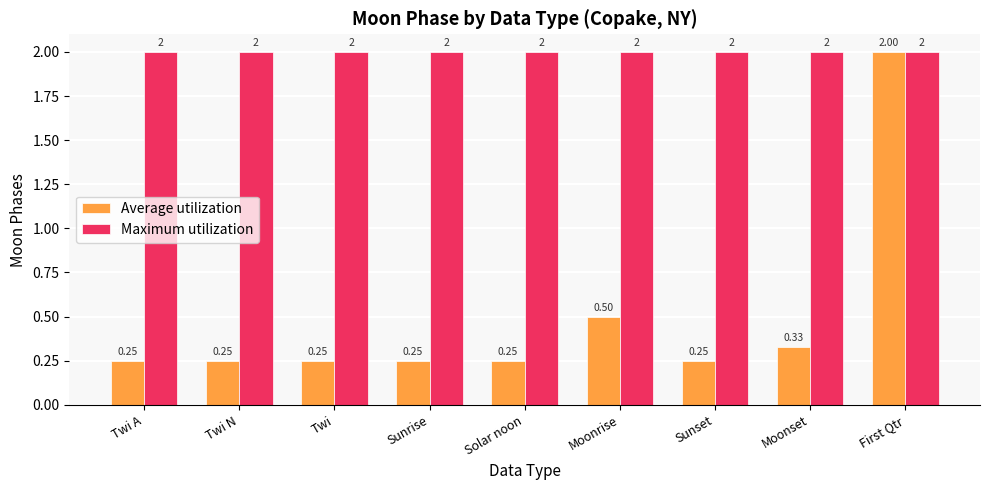

At which category is the sum across all series the highest?

First Qtr